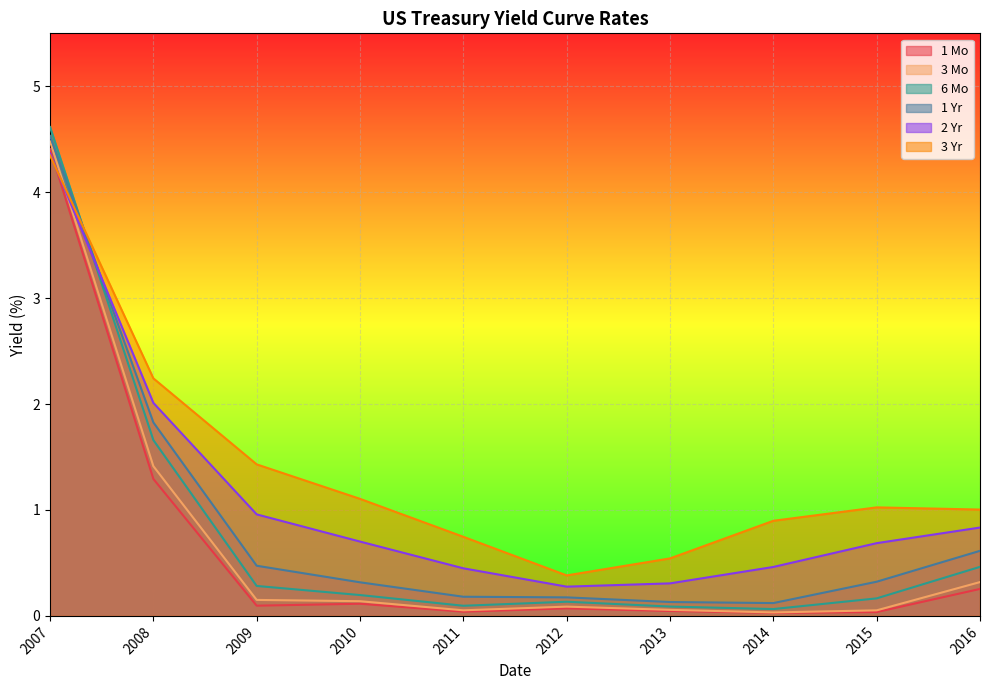

Does the chart display data point markers on the line(s)?

No